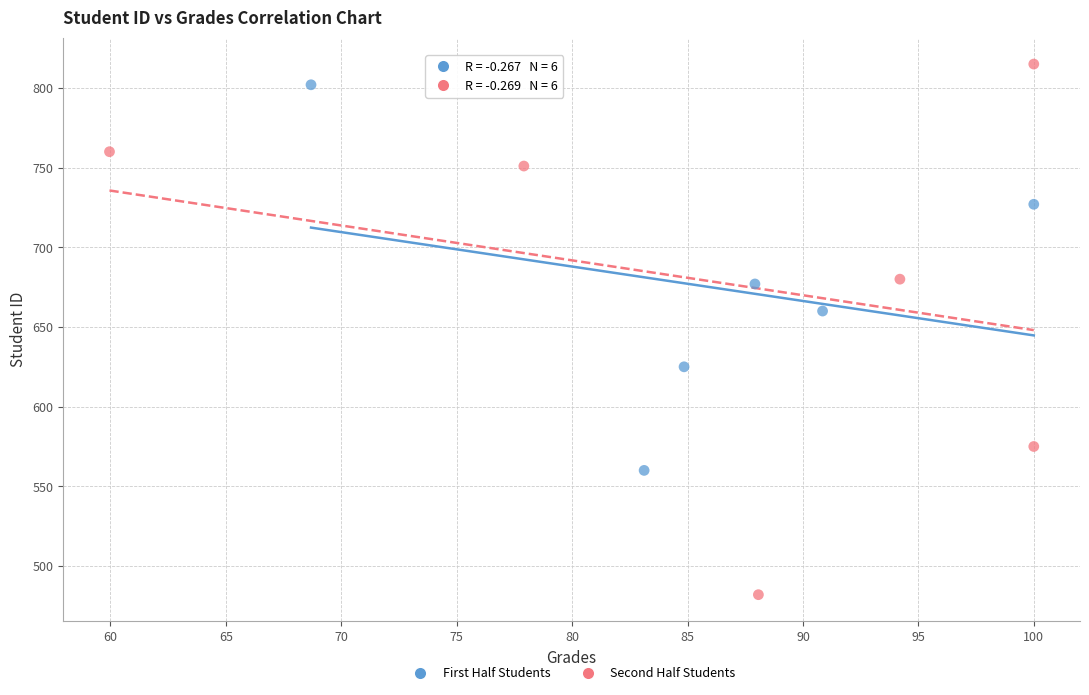

Which series has the largest Y range (max minus min)?

Second Half Students